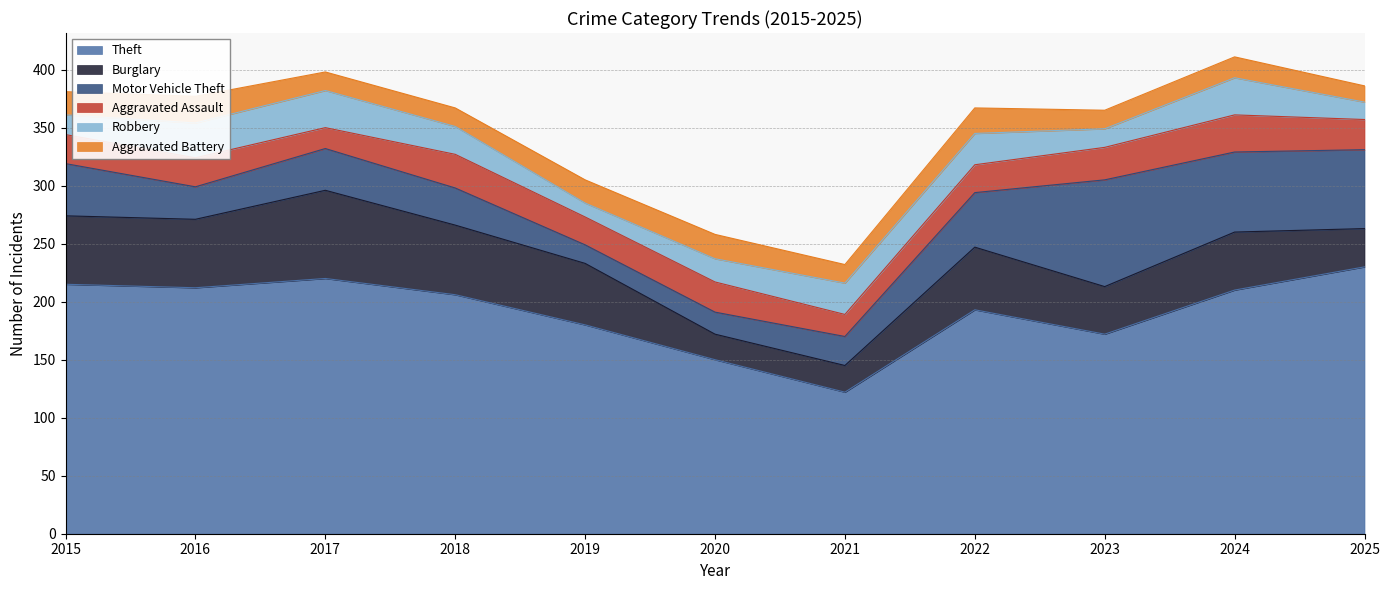

Reading left to right, extract all data points from this chart.

Theft: 215	212	220	206	180	150	122	193	172	210	230
Burglary: 59	59	76	60	53	22	23	54	41	50	33
Motor Vehicle Theft: 45	28	36	32	16	19	25	47	92	69	68
Aggravated Assault: 25	25	18	29	24	26	19	24	28	32	26
Robbery: 17	30	32	24	12	20	27	27	16	32	15
Aggravated Battery: 20	23	16	16	20	21	16	22	16	18	14